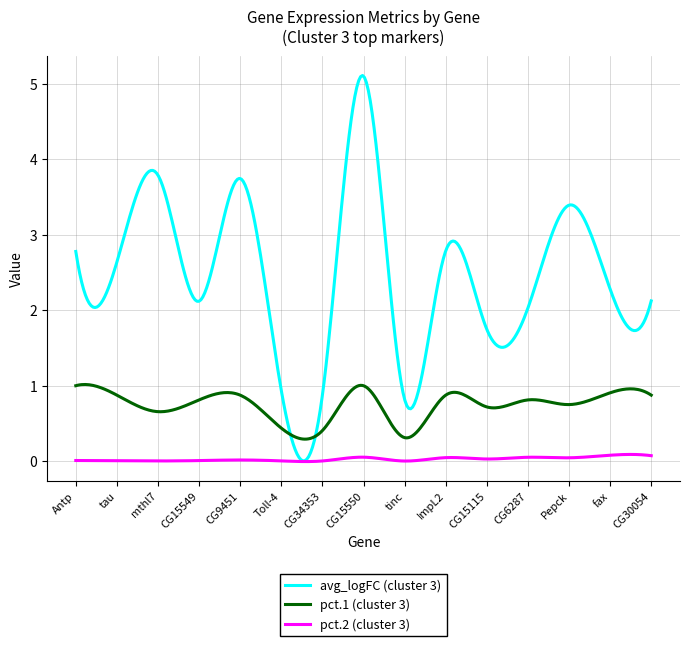

What is the lowest value of the pct.1 (cluster 3) series?

0.3